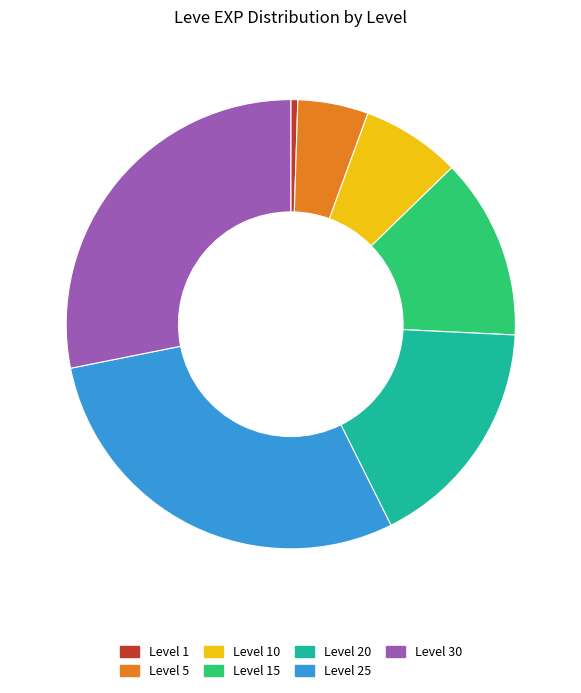

Rank the categories by value from highest to lowest.

Level 25, Level 30, Level 20, Level 15, Level 10, Level 5, Level 1